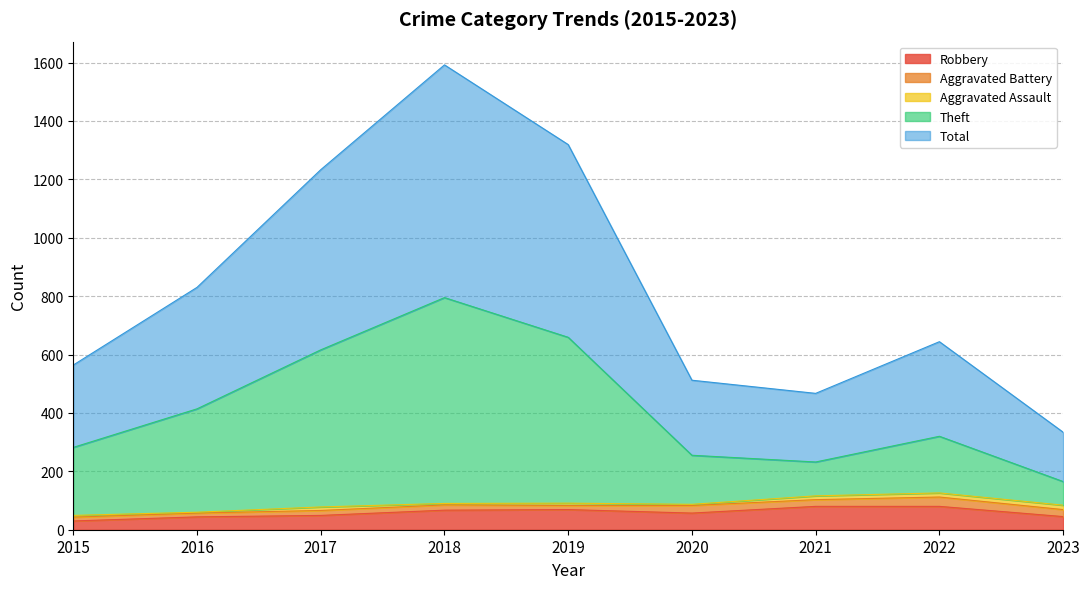

Which series has the largest total across all categories?

Total